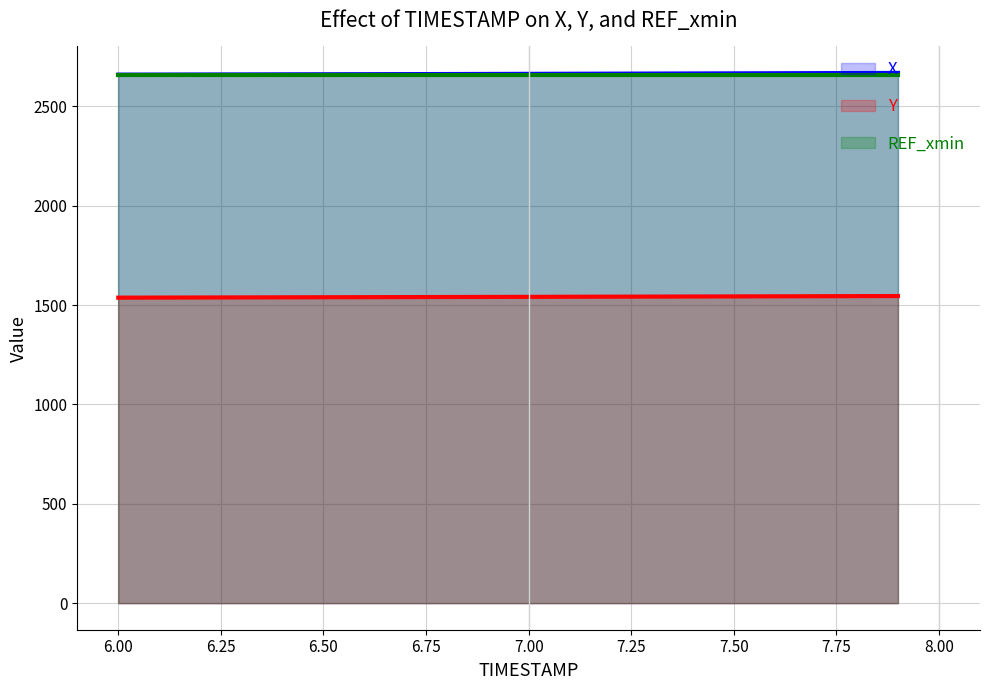

What is the greatest value displayed?

2667.2